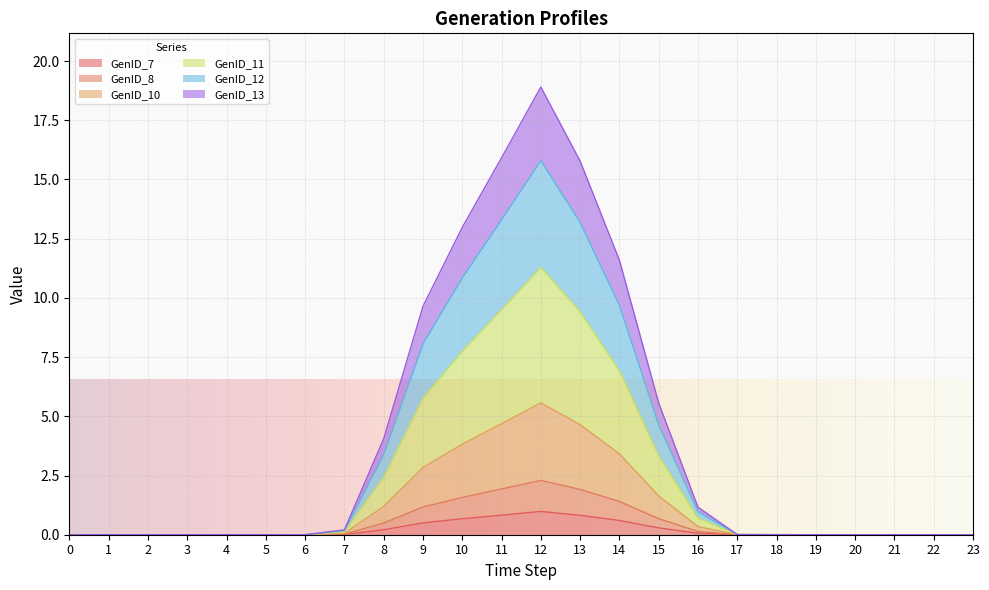

What is the sum of the GenID_8 values at 9 and 1?

1.2